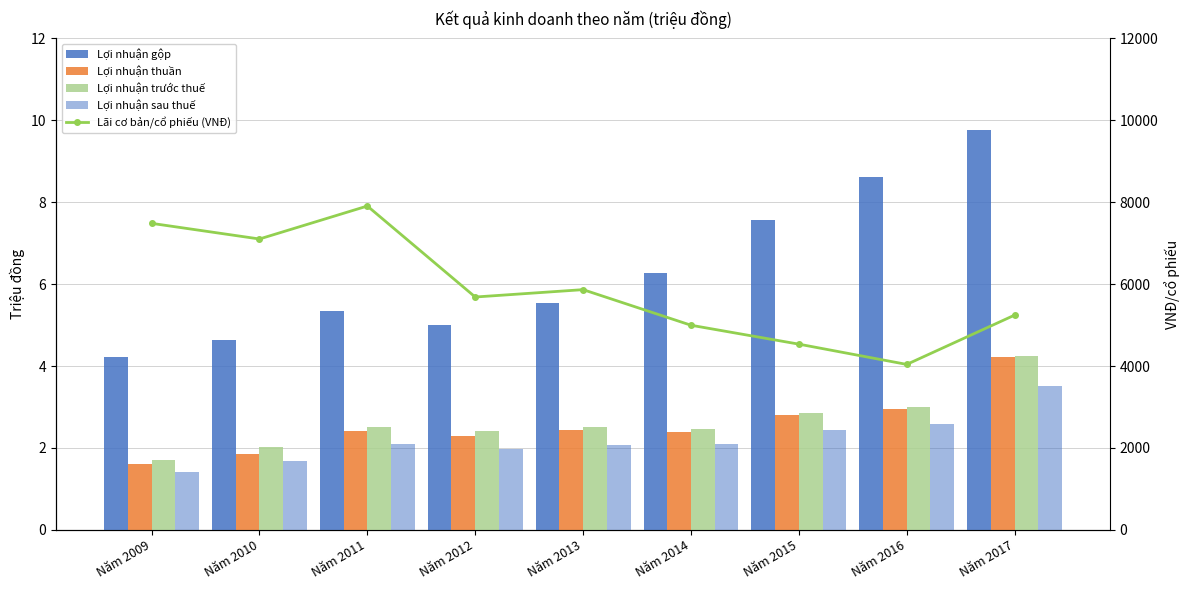

Reading left to right, list all the values displayed in this chart.

Lợi nhuận gộp: 4.2	4.6	5.3	5.0	5.5	6.3	7.6	8.6	9.8
Lợi nhuận thuần: 1.6	1.9	2.4	2.3	2.5	2.4	2.8	3.0	4.2
Lợi nhuận trước thuế: 1.7	2.0	2.5	2.4	2.5	2.5	2.9	3.0	4.2
Lợi nhuận sau thuế: 1.4	1.7	2.1	2.0	2.1	2.1	2.4	2.6	3.5
Lãi cơ bản/cổ phiếu (VNĐ): 7486.0	7104.0	7909.0	5687.0	5867.0	4998.0	4536.0	4041.0	5245.0